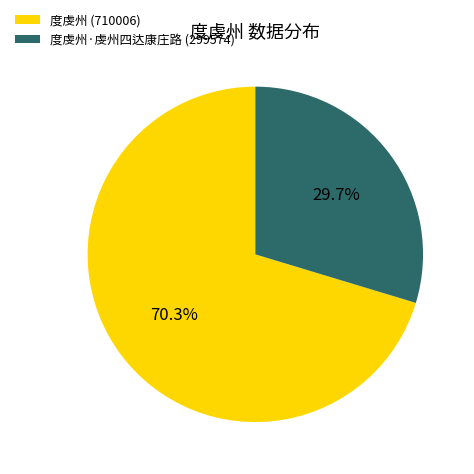

Combined, what portion of the pie is 度虔州 (710006) and 度虔州·虔州四达康庄路 (299574)?

100.0%